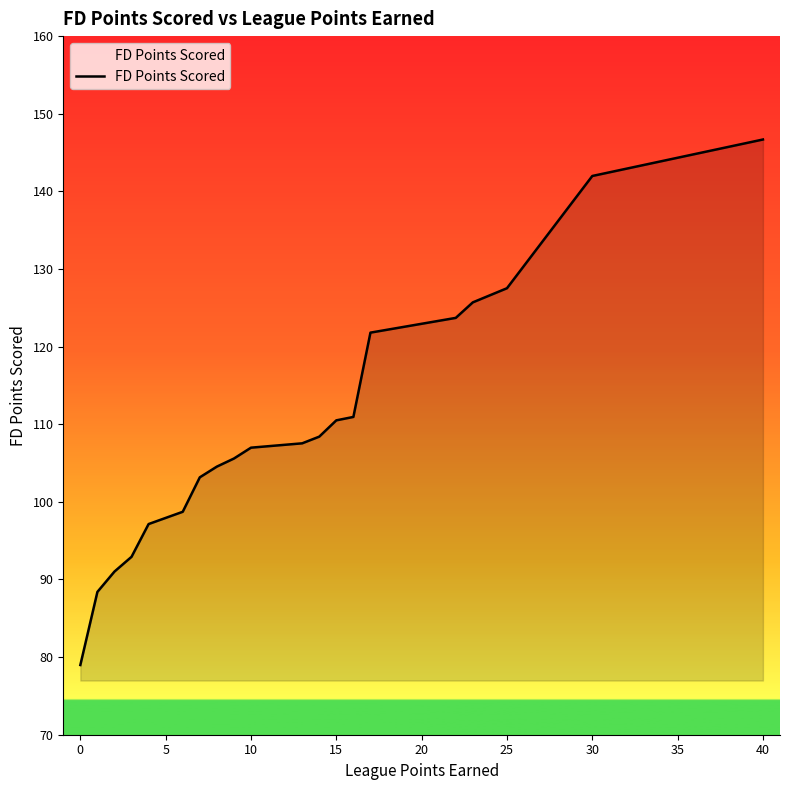

What is the minimum value shown in the chart?

79.0